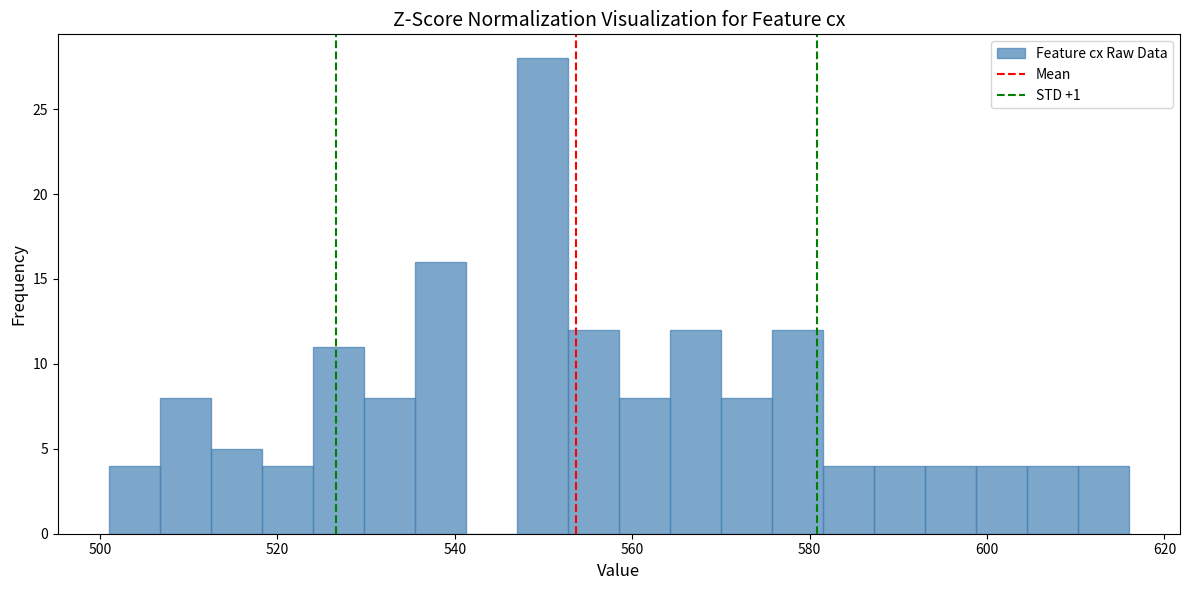

Read against the x-axis, roughly where is the centre of the tallest bar?

550